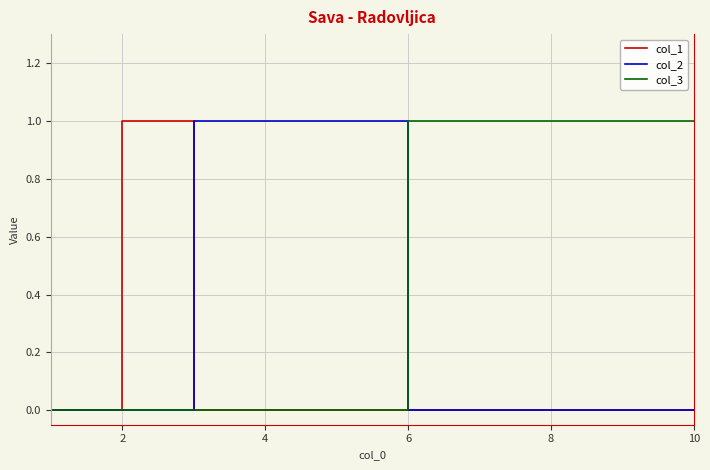

Does the chart have visible grid lines?

Yes